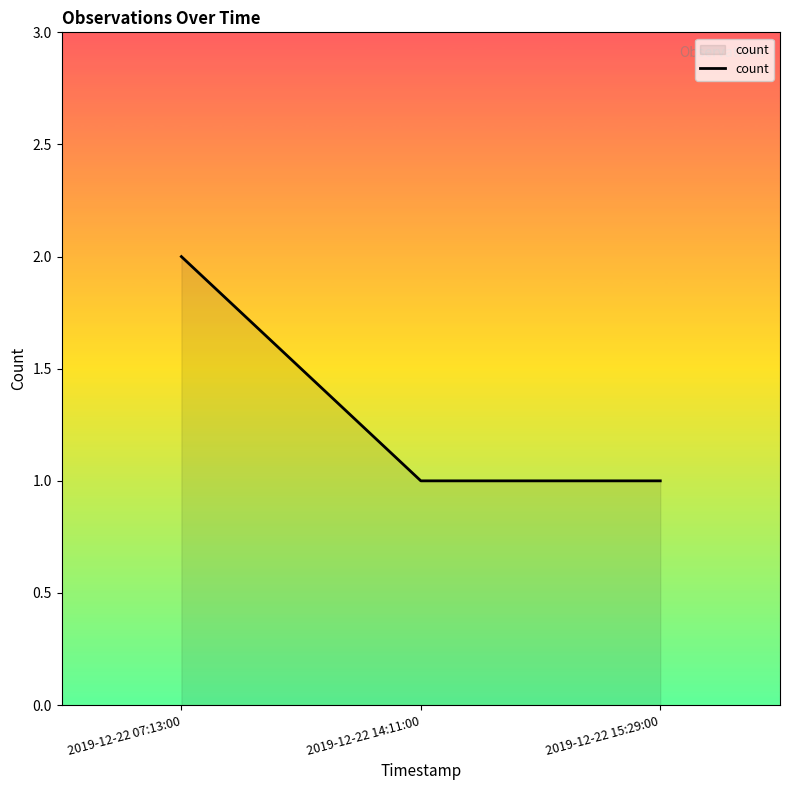

Which category has the highest value across all series?

2019-12-22 07:13:00